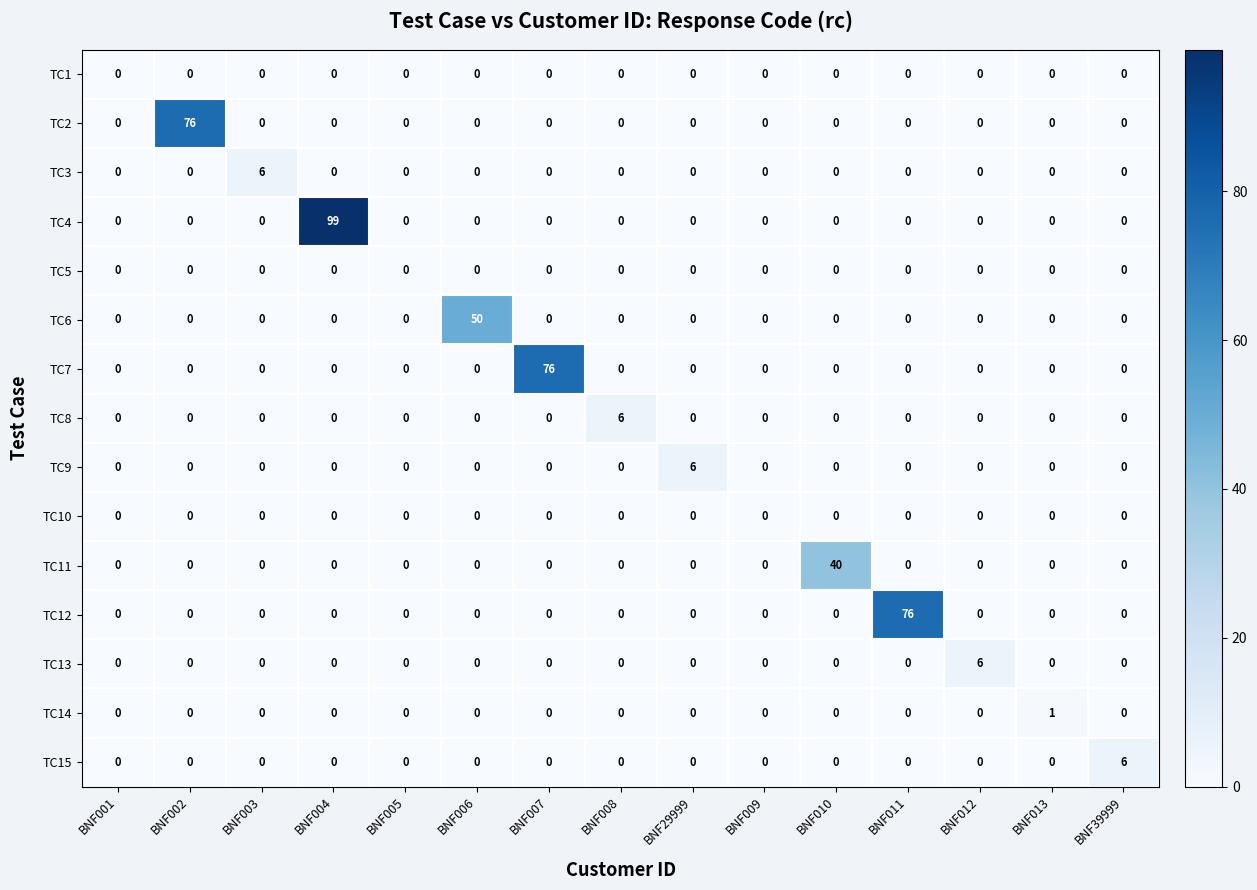

What is the average value of the TC6 series?

3